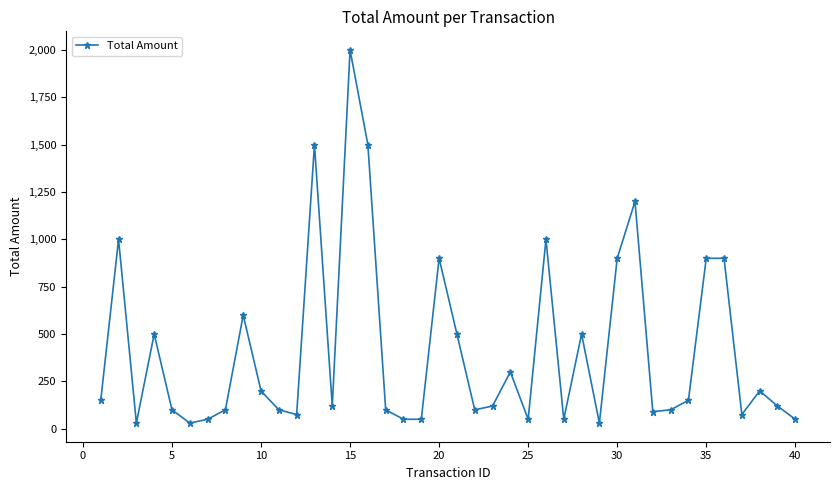

True or false: there are more than 0 points higher than both neighbors.

True